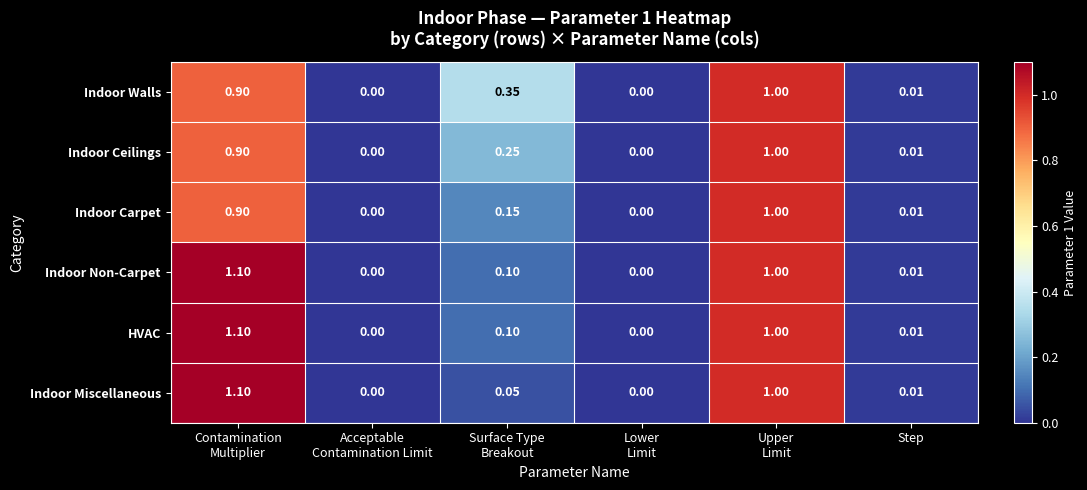

Which series has the largest total across all categories?

Indoor Walls